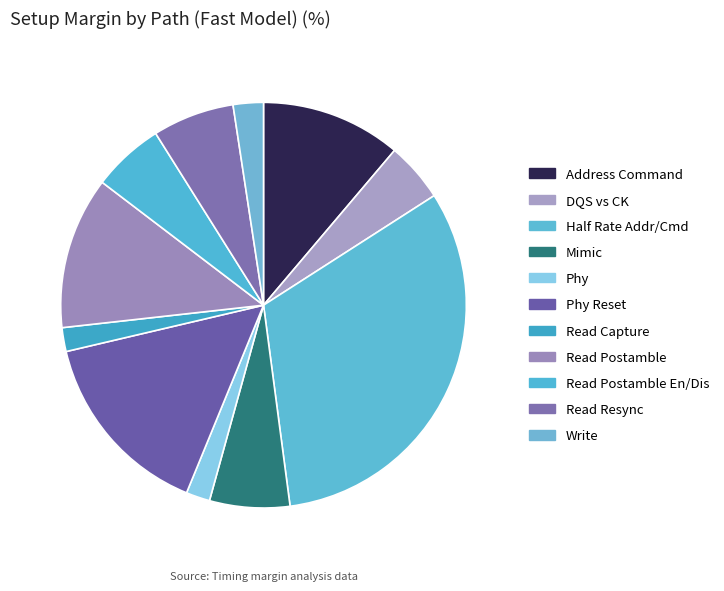

Count the number of slices in the pie.

11